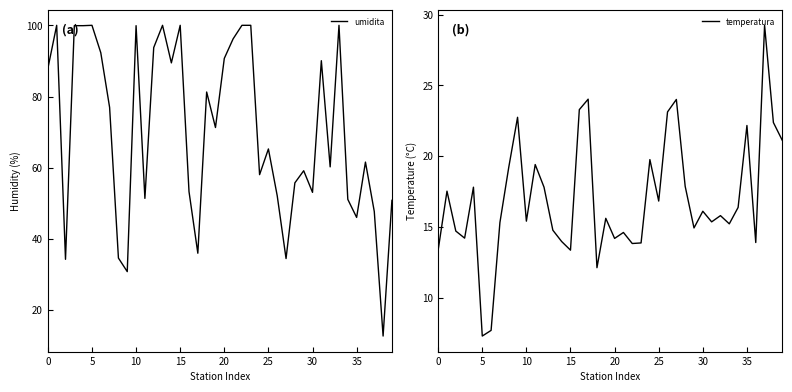

Where do temperatura and umidita first cross each other?

37 and 38